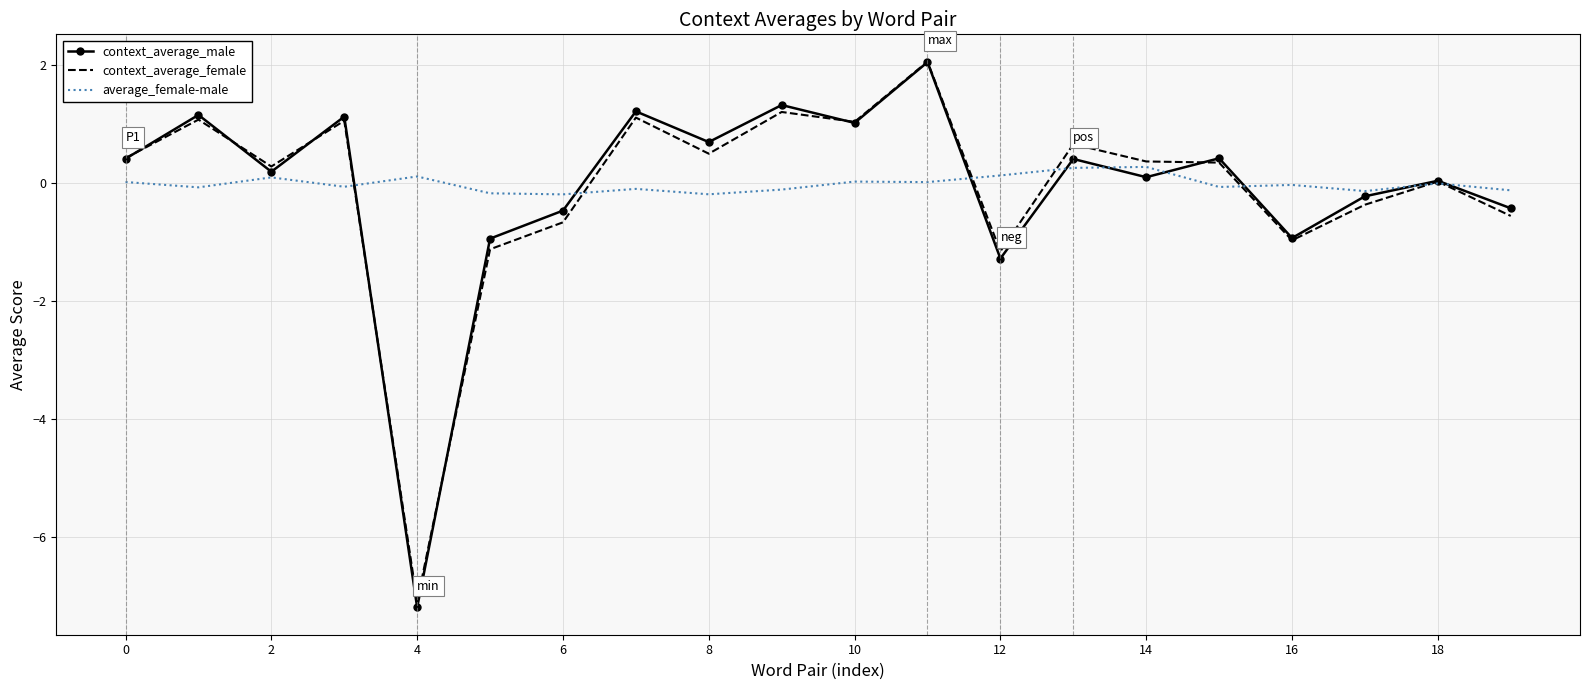

What is the lowest value of the context_average_male series?

-7.2